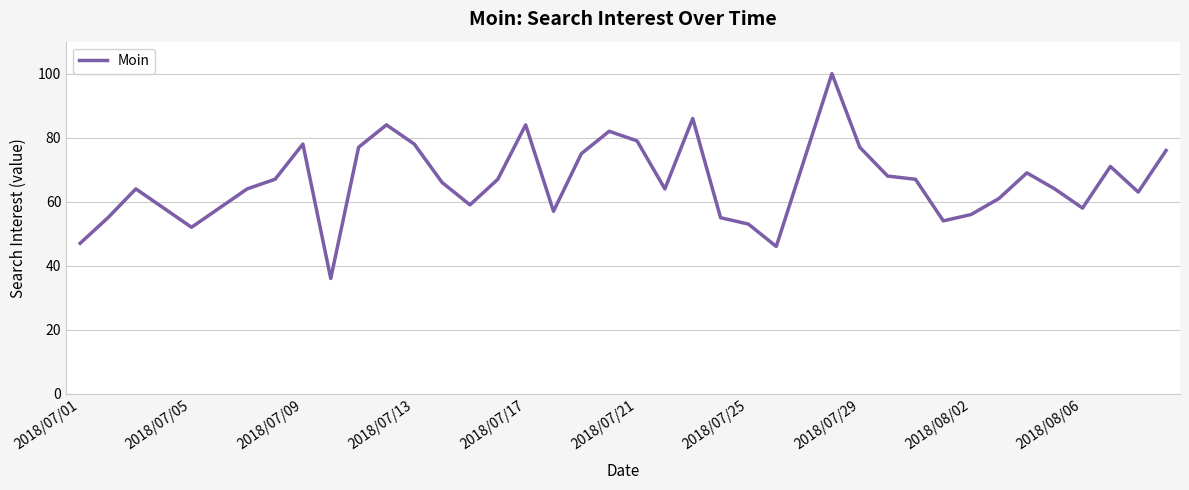

What is the difference between the maximum and minimum values?

64